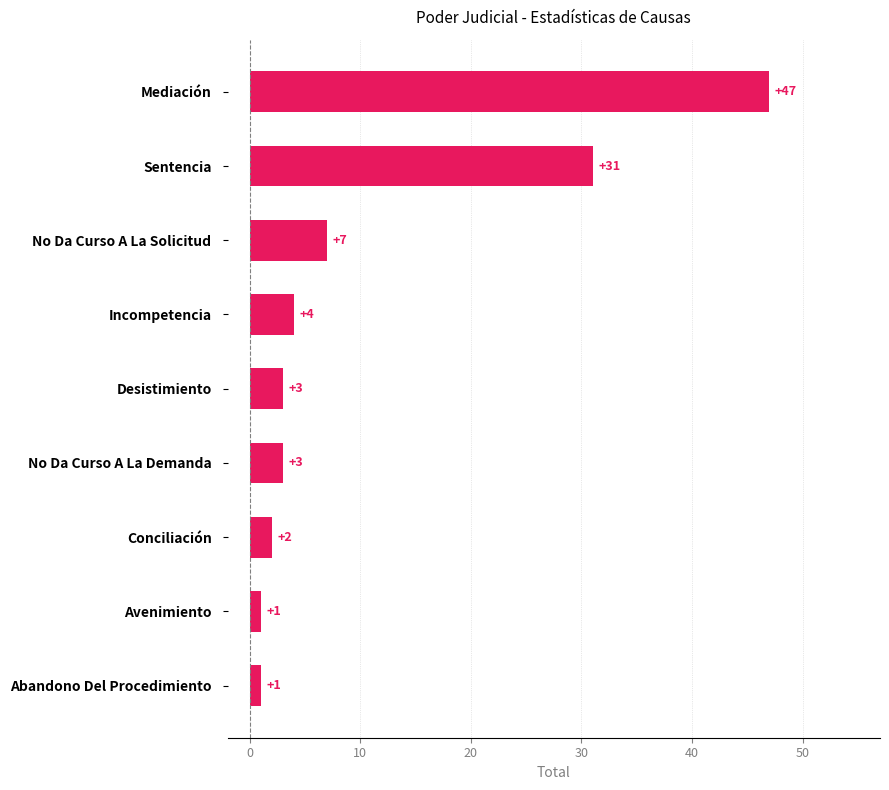

What position from the bottom is Incompetencia?

6